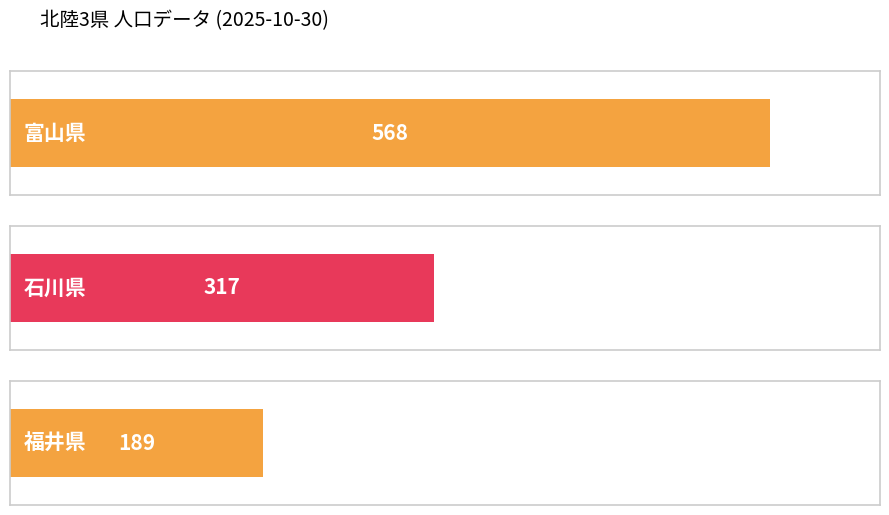

The chart shows a value of 317 at 石川県. True or false?

True